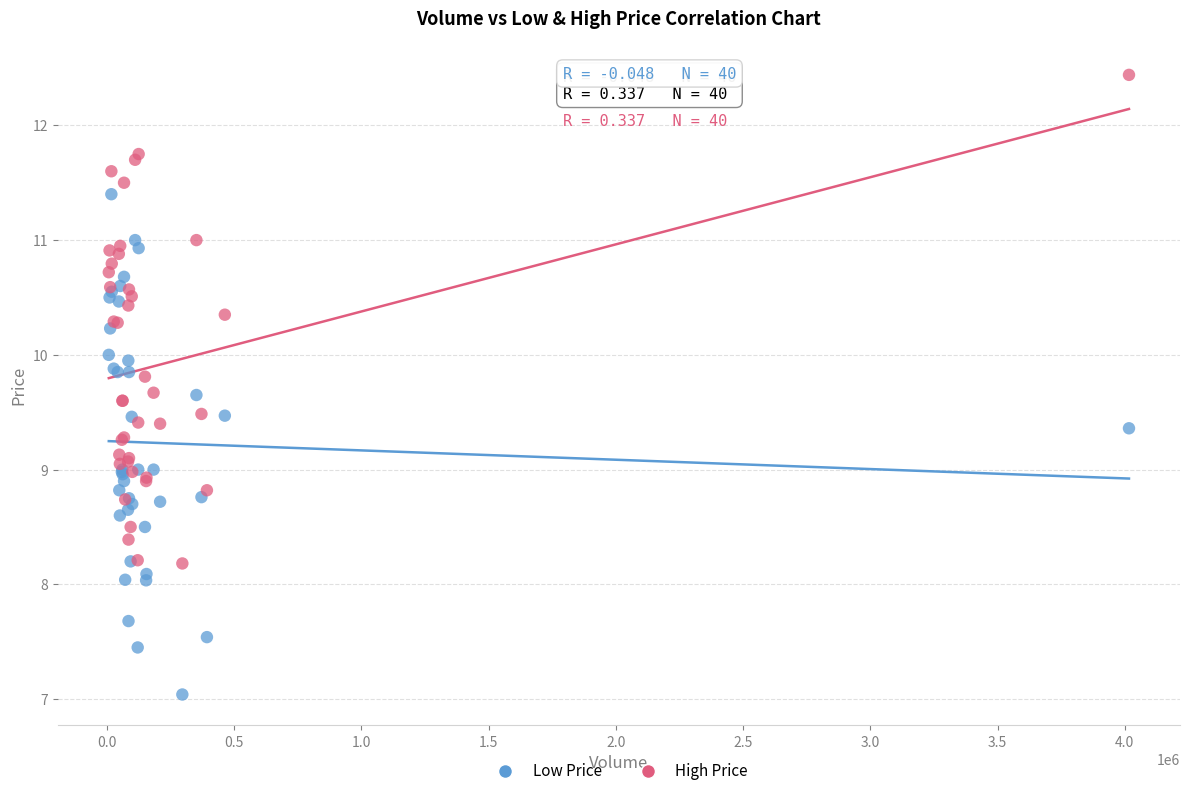

Which series contains the lowest Y value?

Low Price